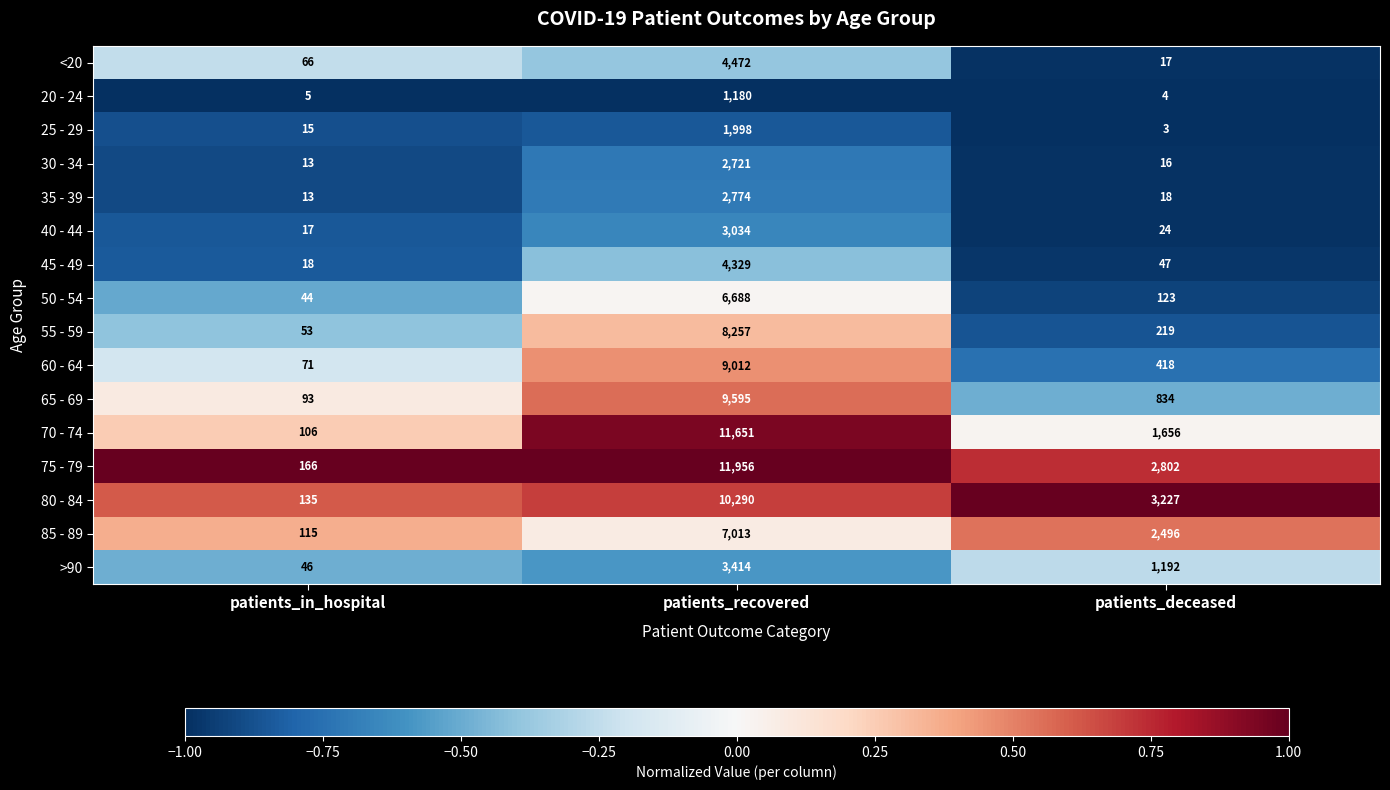

What is the highest value of the 60 - 64 series?

9012